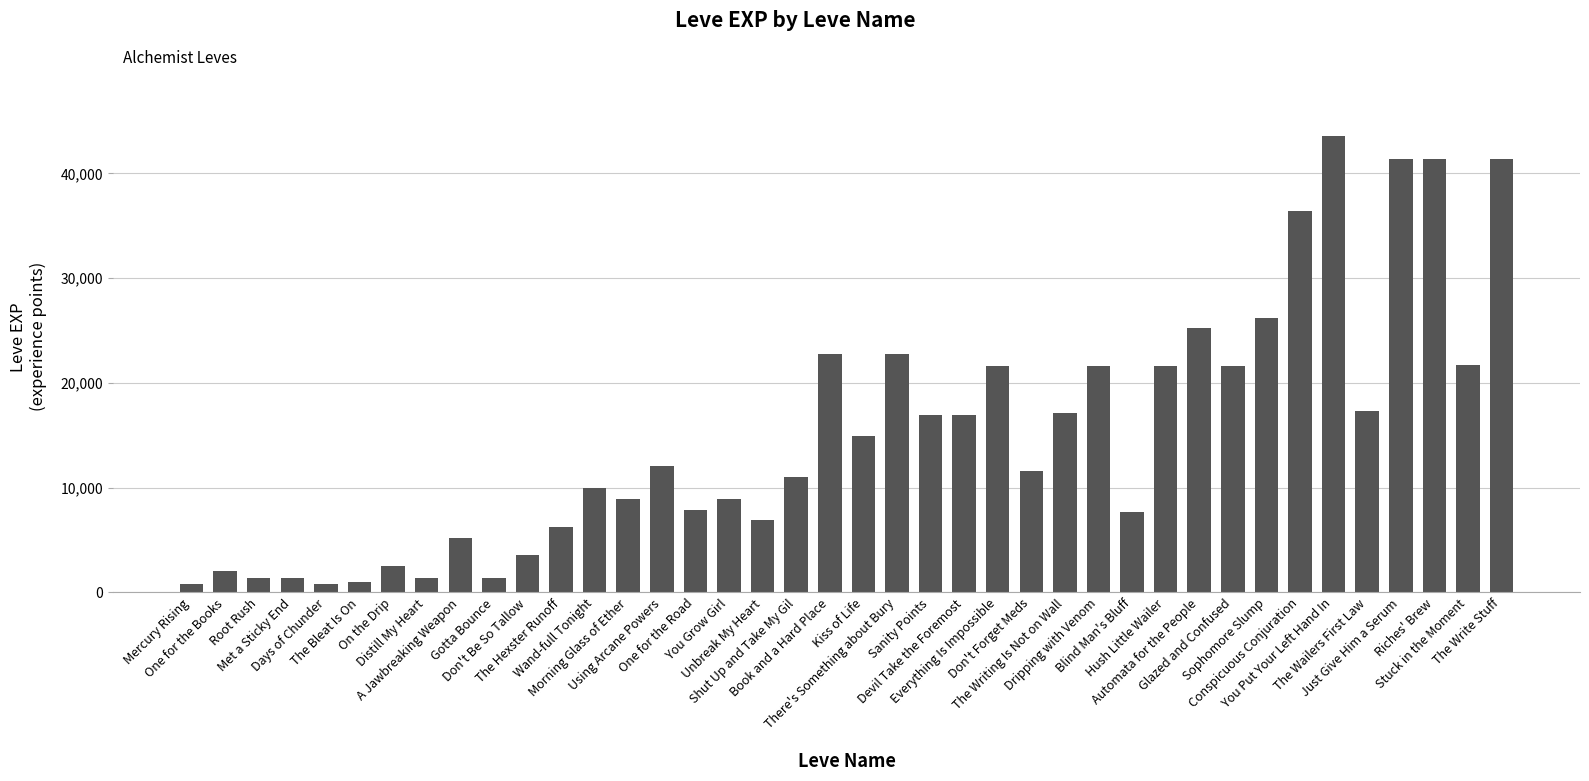

What is the greatest value displayed?

43600